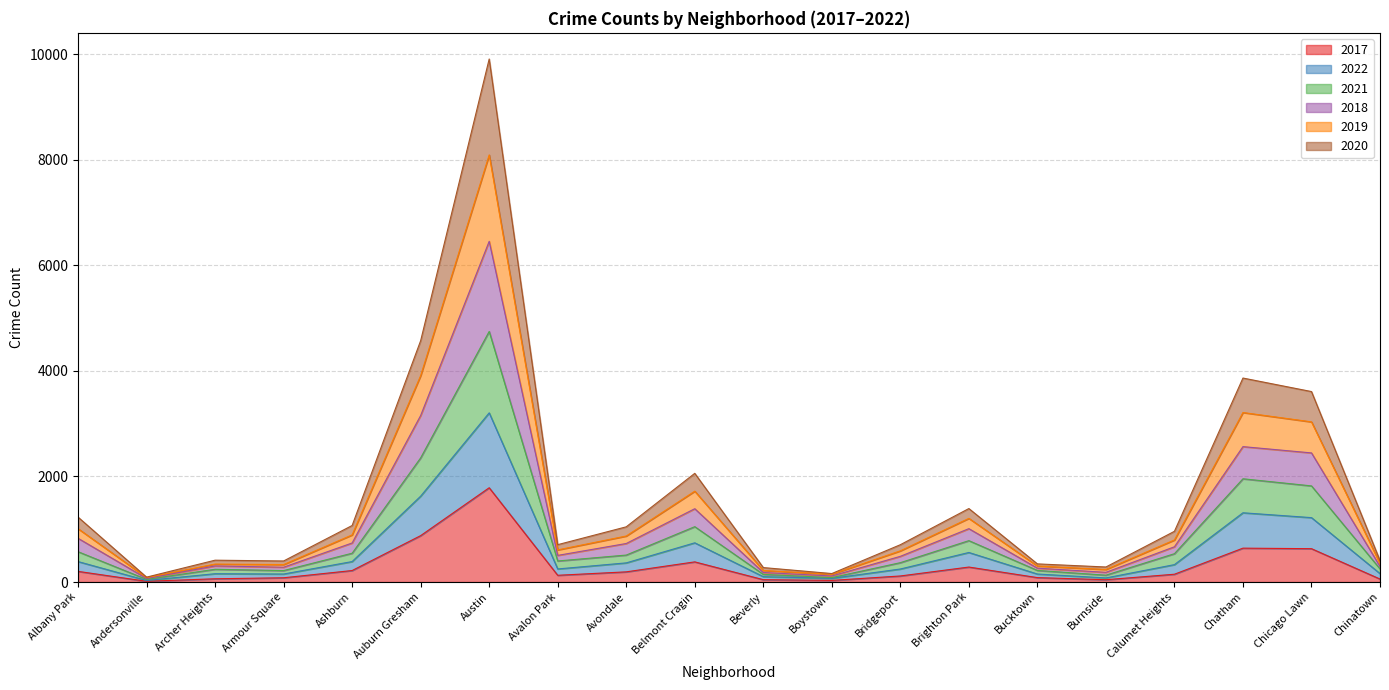

Count the number of data series in this chart.

6